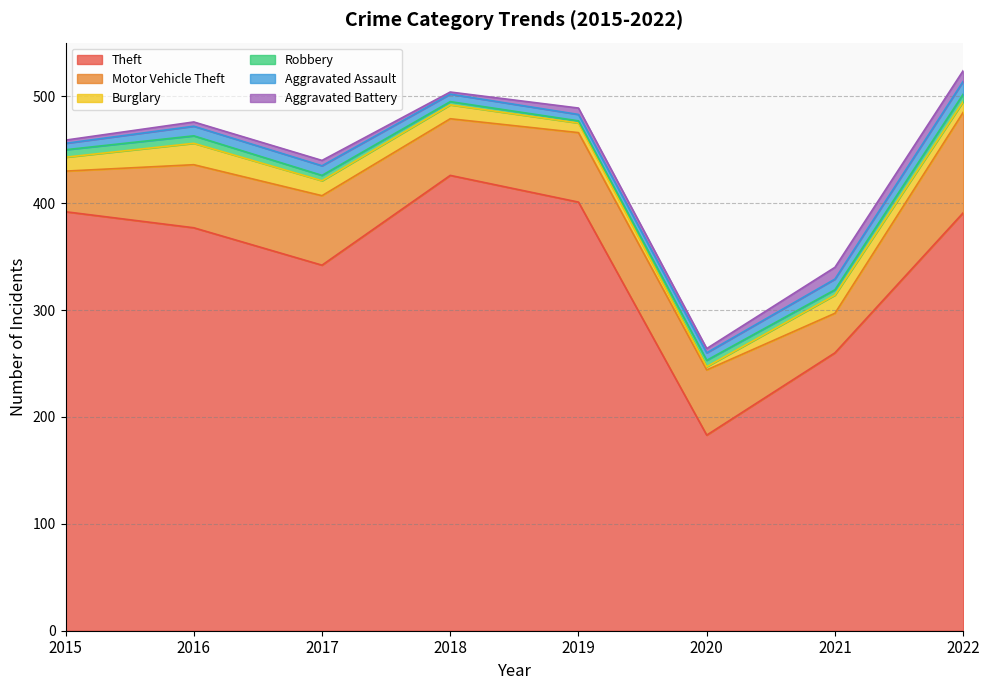

What is the difference between the second highest and second lowest values in the Theft series?

141